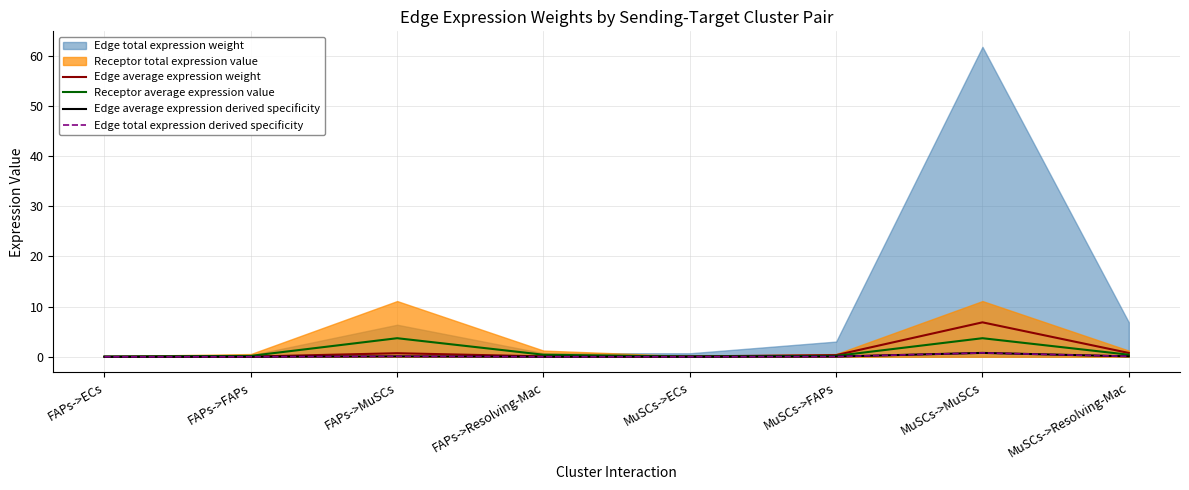

The value of Edge average expression weight at FAPs->FAPs is 0.0. True or false?

False